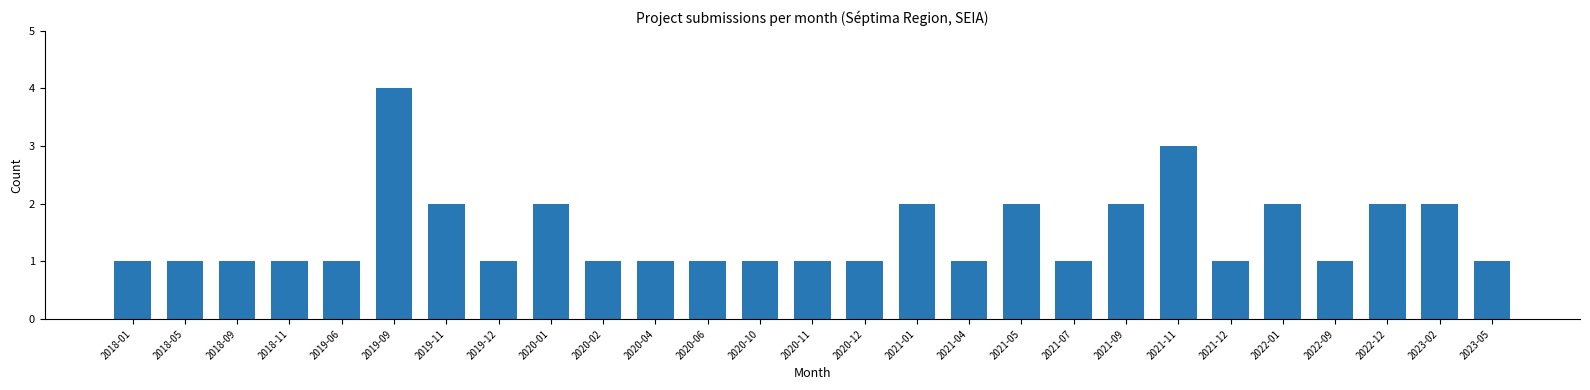

Reading left to right, extract all data points from this chart.

2018-01=1	2018-05=1	2018-09=1	2018-11=1	2019-06=1	2019-09=4	2019-11=2	2019-12=1	2020-01=2	2020-02=1	2020-04=1	2020-06=1	2020-10=1	2020-11=1	2020-12=1	2021-01=2	2021-04=1	2021-05=2	2021-07=1	2021-09=2	2021-11=3	2021-12=1	2022-01=2	2022-09=1	2022-12=2	2023-02=2	2023-05=1